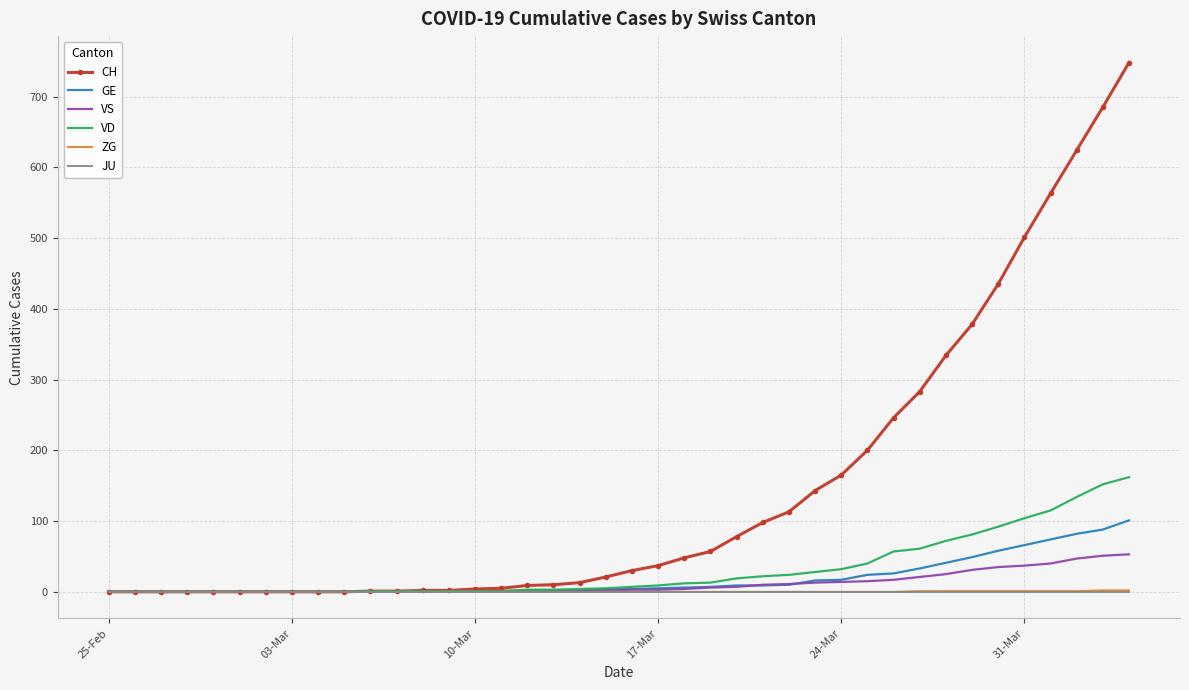

Which series has the largest total across all categories?

CH